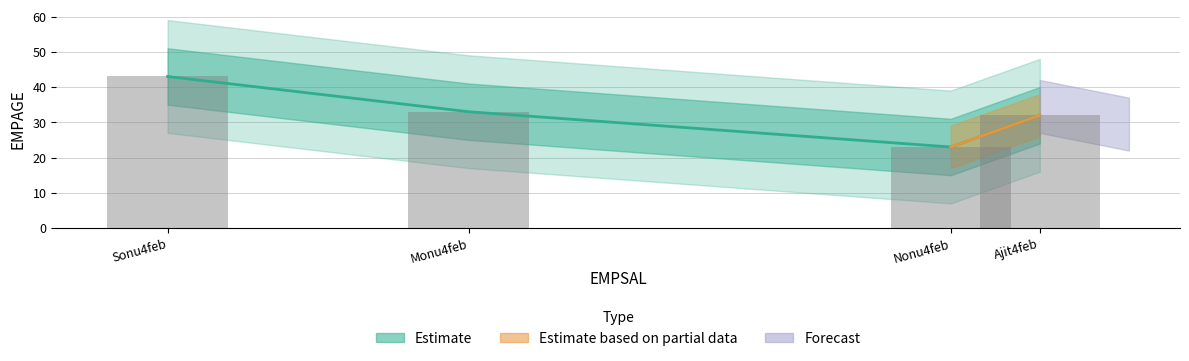

Which category has the lowest value across all series?

Nonu4feb